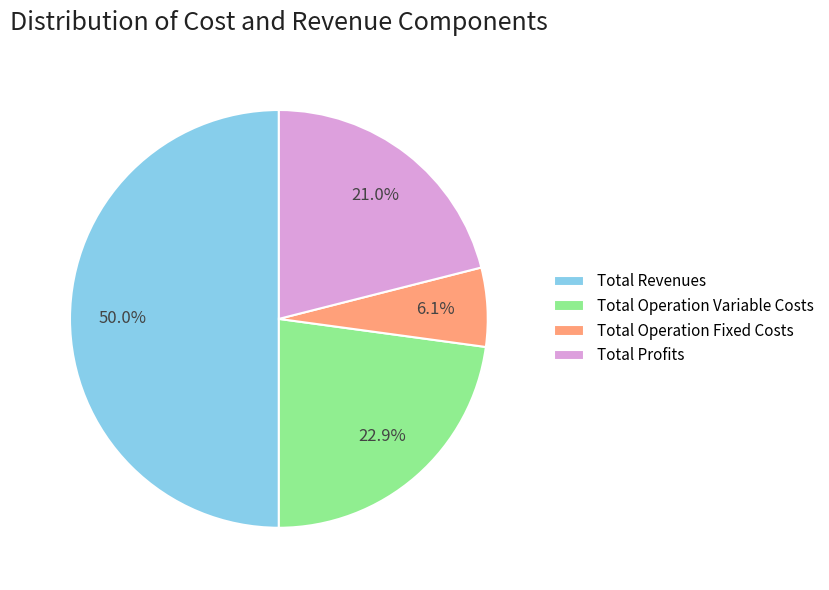

Is it true that Total Operation Fixed Costs is 1% of the pie?

False